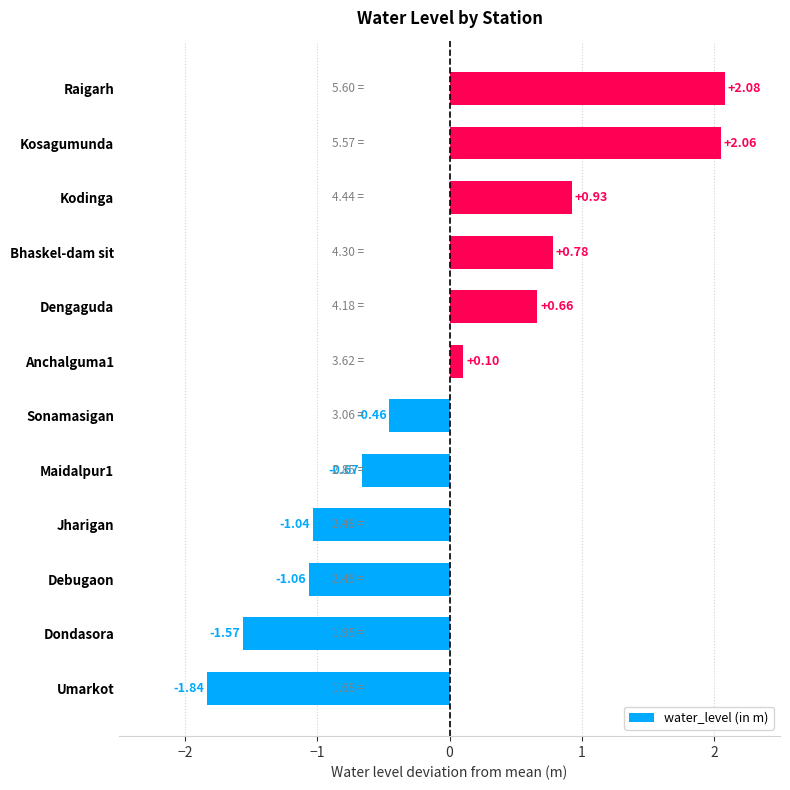

How many positive values are there?

6